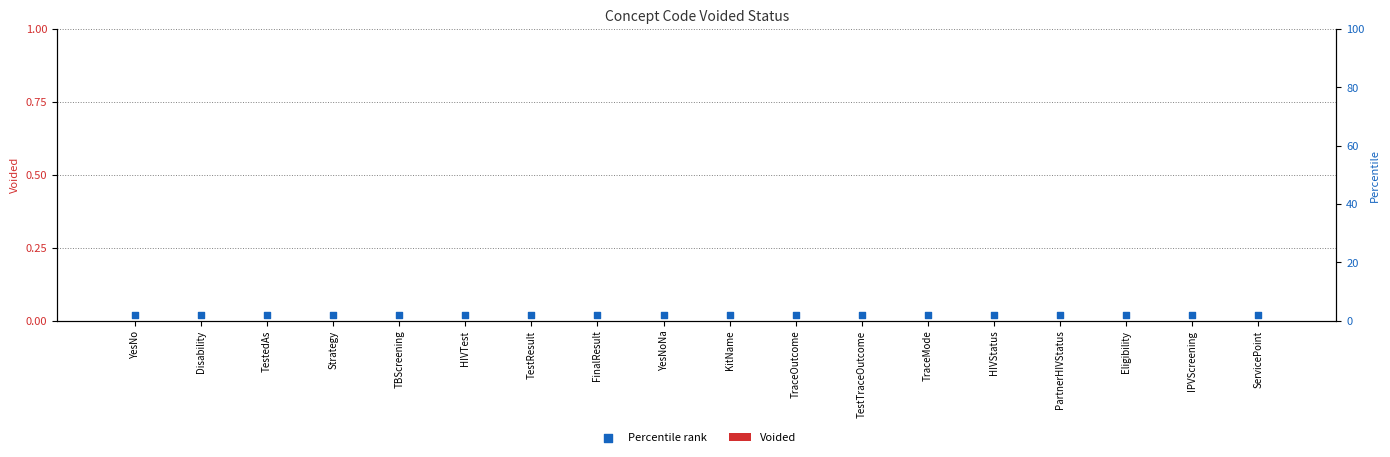

Which series reaches the minimum Y coordinate?

Voided